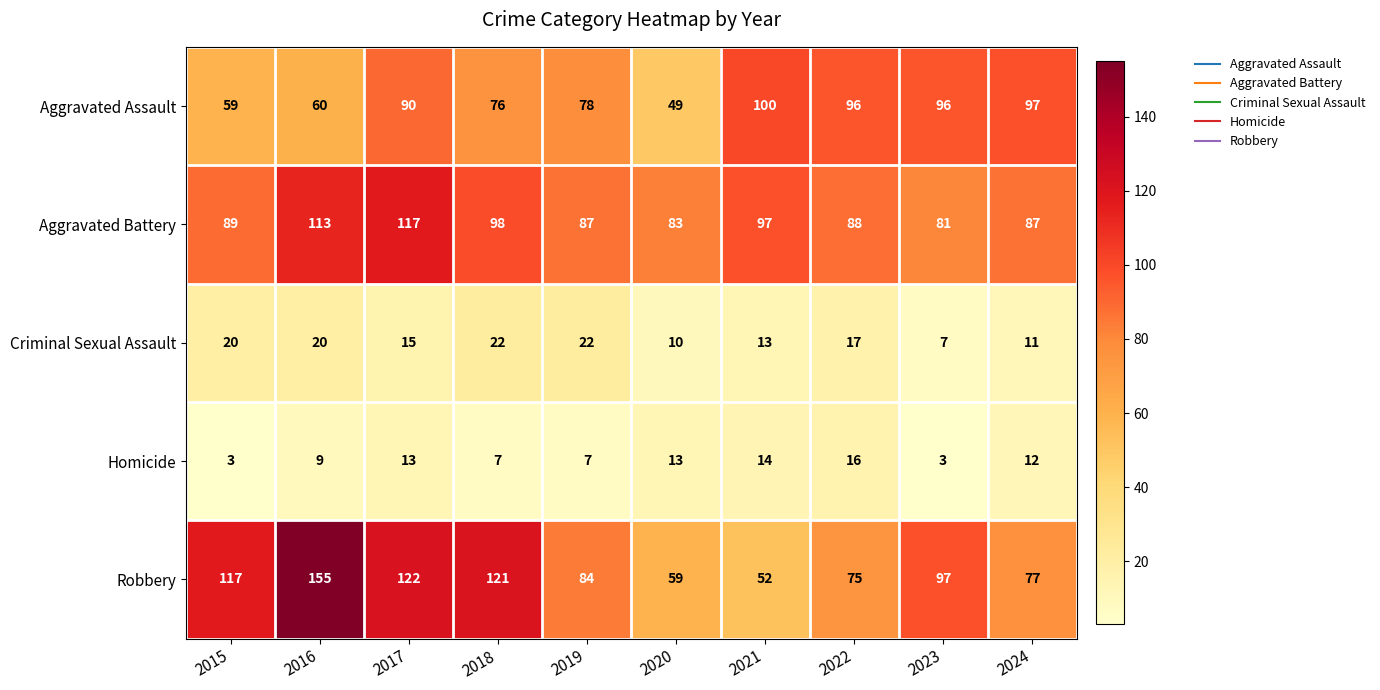

Which label corresponds to the largest value in the chart?

2016